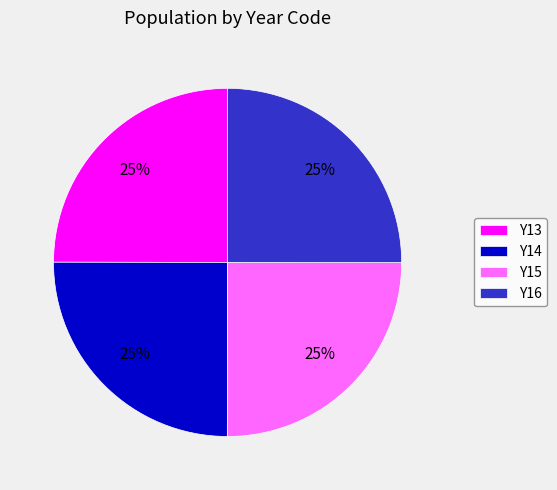

Is there any slice that represents more than half of the pie?

No